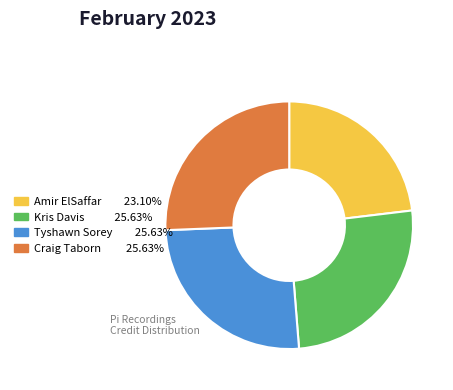

Is there a majority slice in this chart?

No